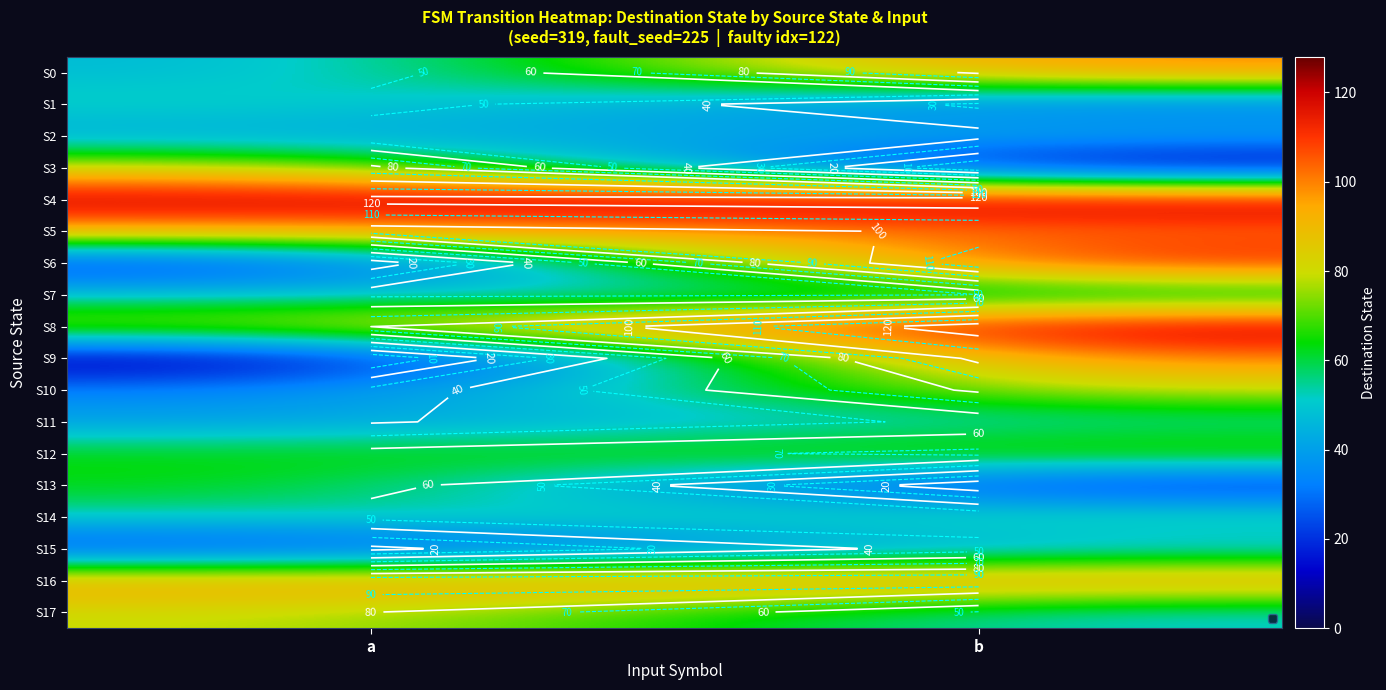

Is it true that S9 equals 165 at b?

False